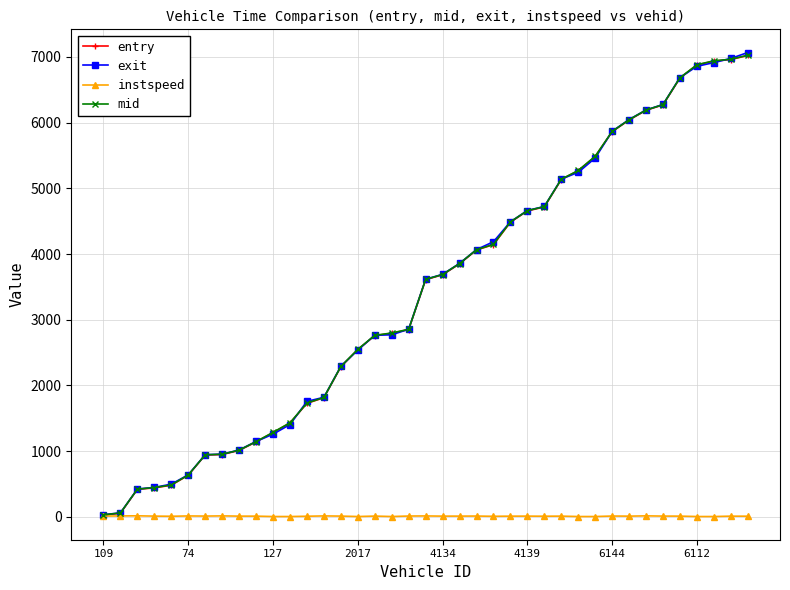

How many lines are shown in the chart?

4